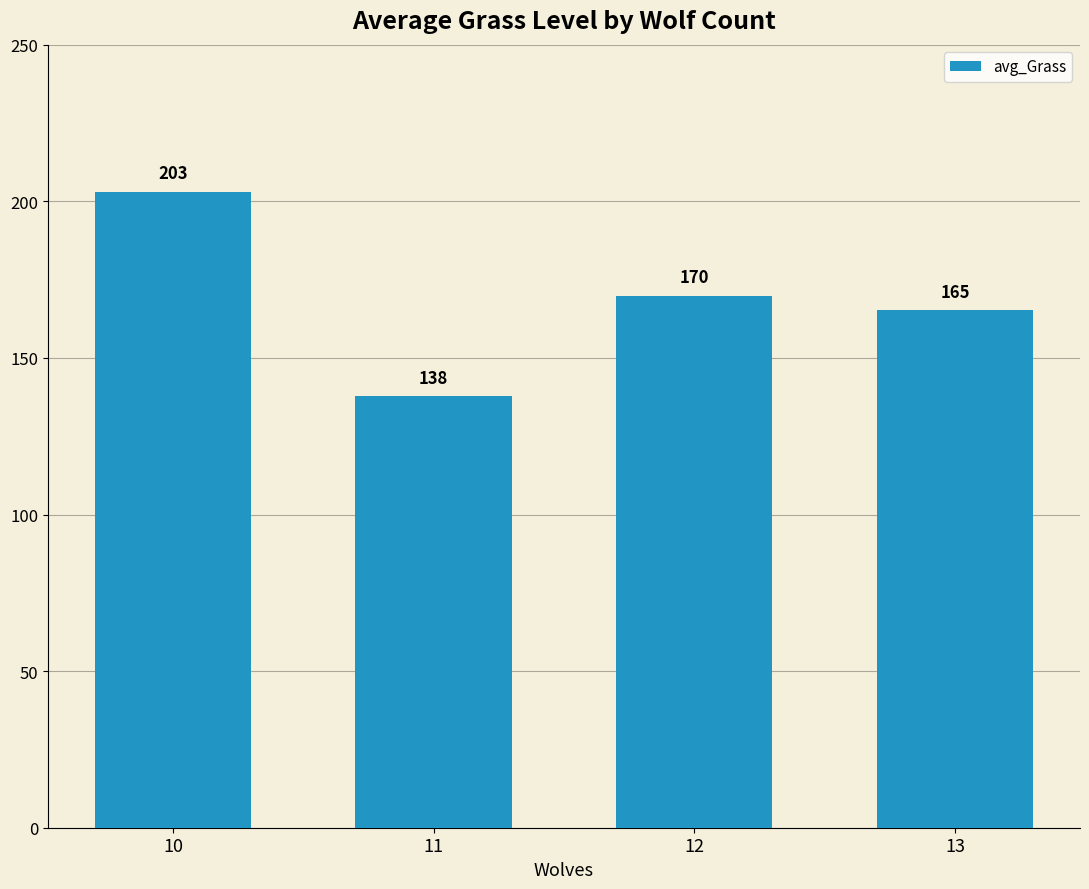

What is the smallest value displayed?

137.8